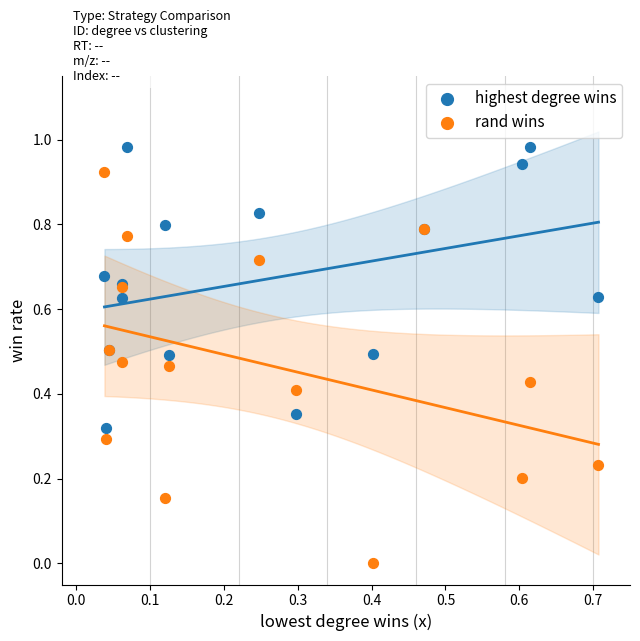

Which series contains the highest Y value?

highest degree wins